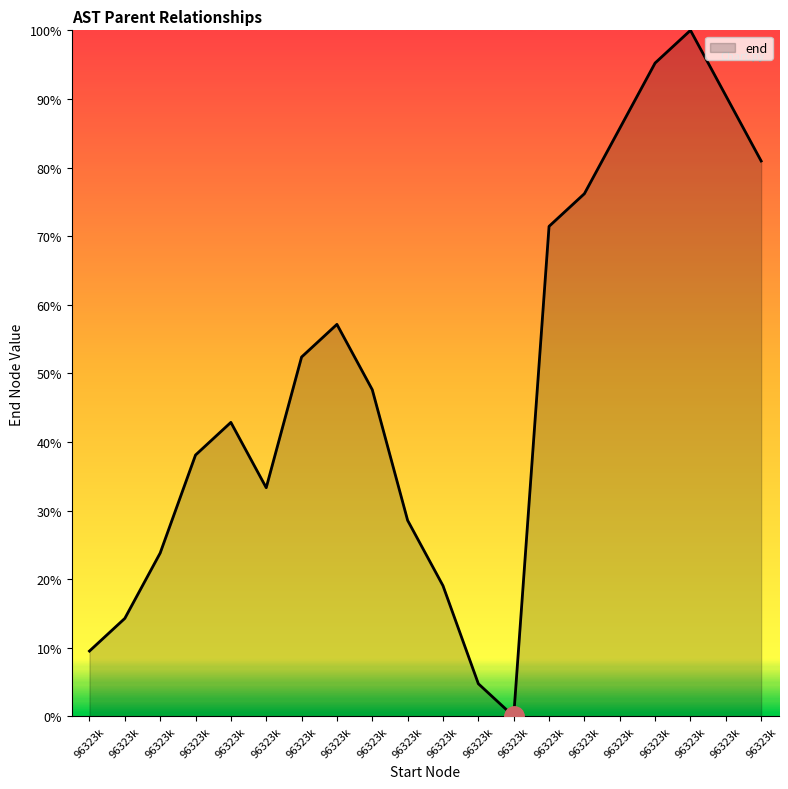

Reading left to right, what are all the values shown in this chart?

9.5	14.3	23.8	38.1	42.9	33.3	52.4	57.1	47.6	28.6	19.0	4.8	0.0	71.4	76.2	85.7	95.2	100.0	90.5	81.0